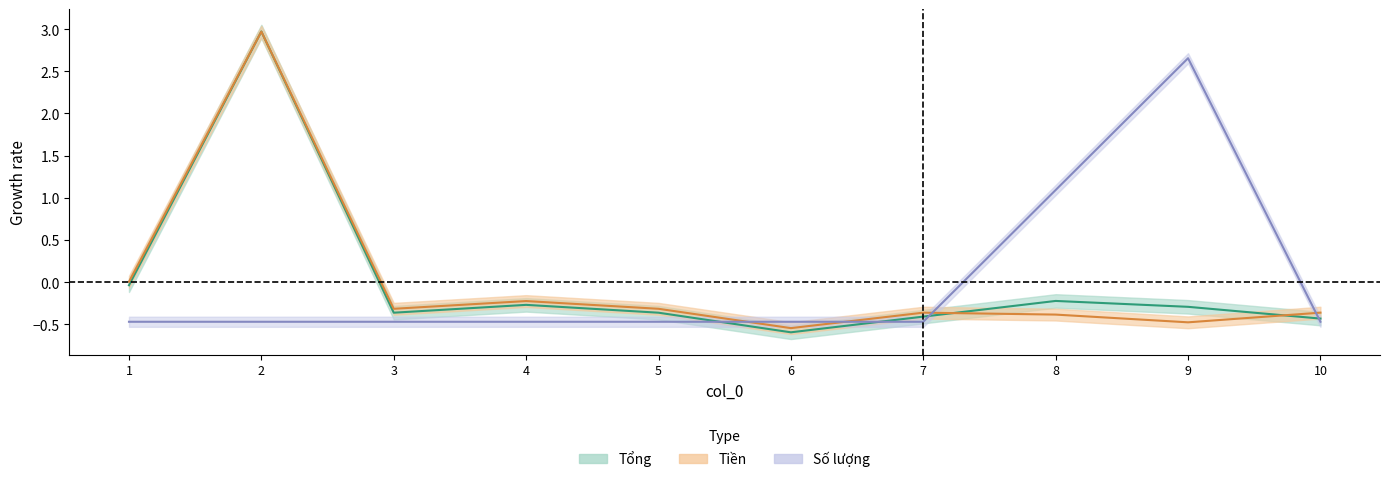

Which series changed the most between 6 and 7?

Tổng